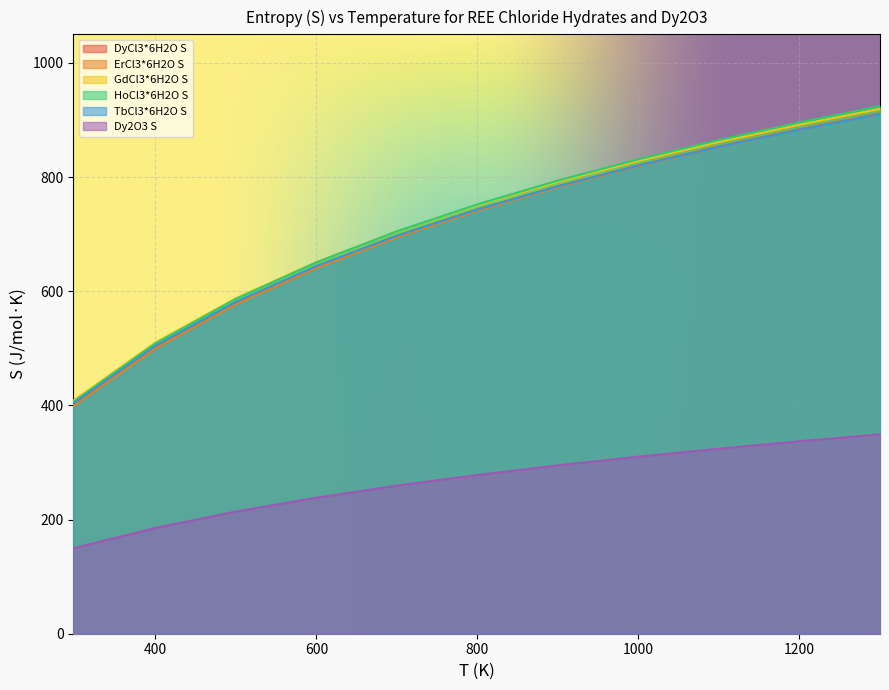

What is the sum of the DyCl3*6H2O S values at 800 and 400?

1246.5